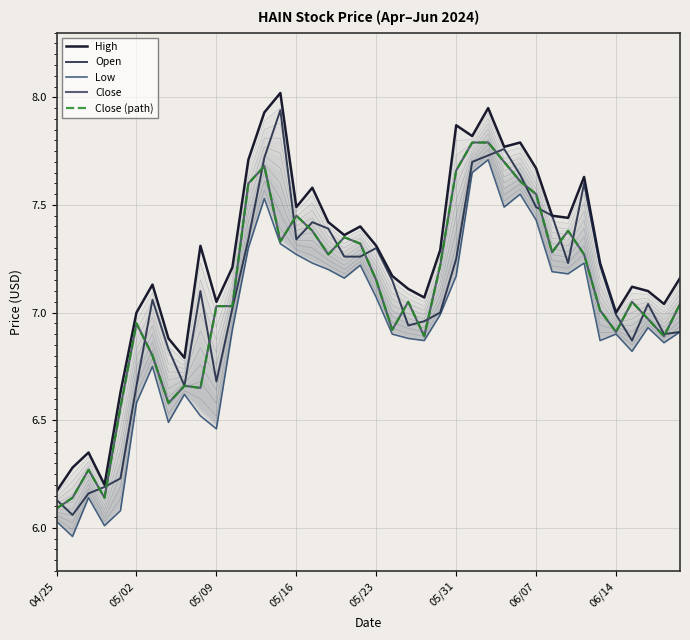

True or false: Low and Close (path) intersect in this chart.

False